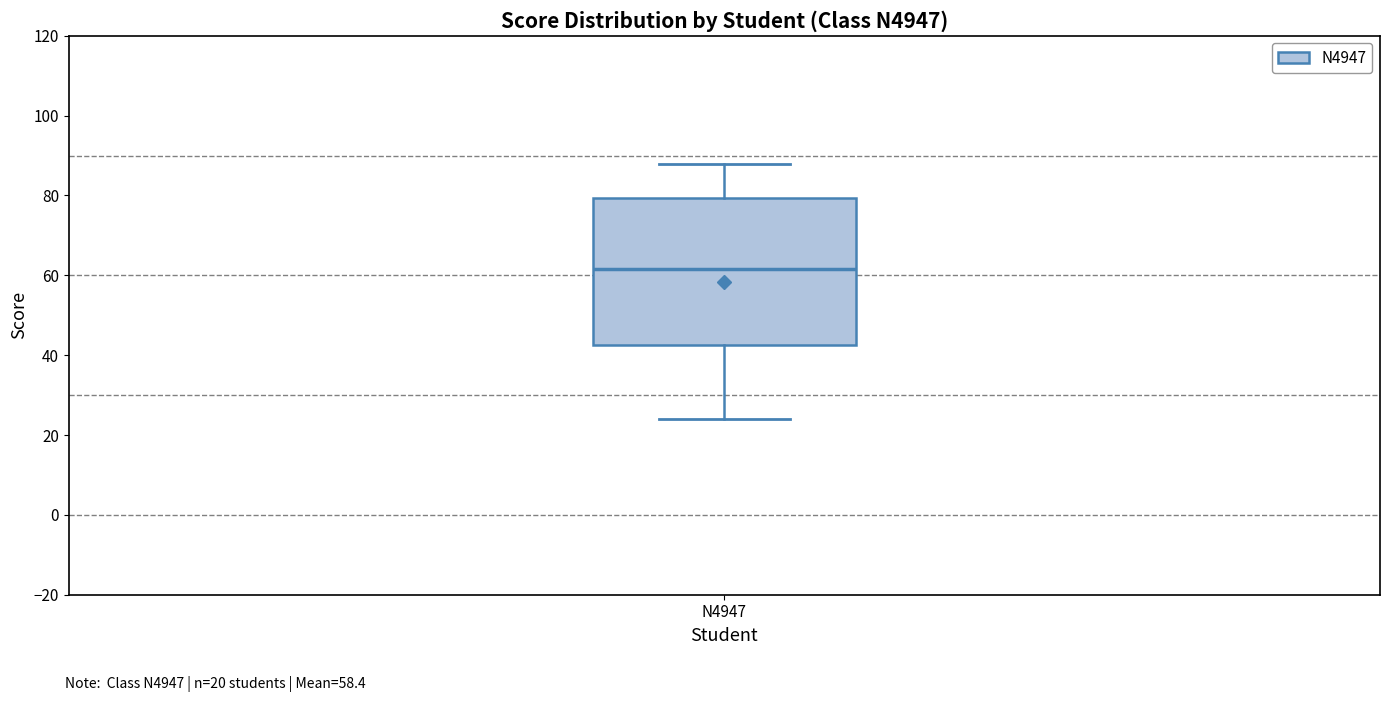

Where does the lower whisker of the box for N4947 end on the y-axis? The values are not printed on the chart, so give them approximately, as read against the axis.

24